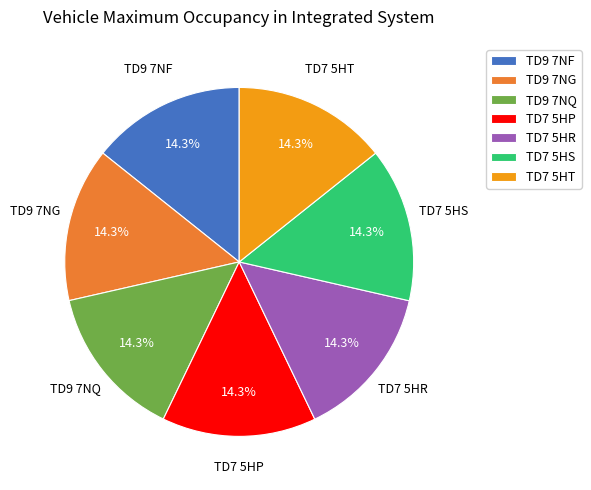

To the nearest percent, what portion does TD9 7NG represent?

14%